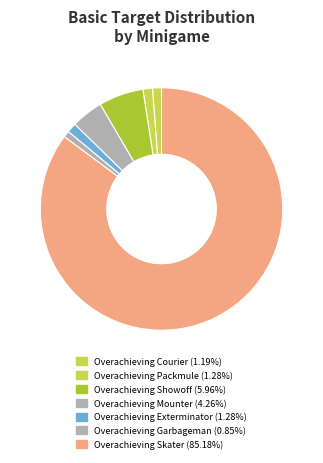

How many slices are in this pie chart?

7